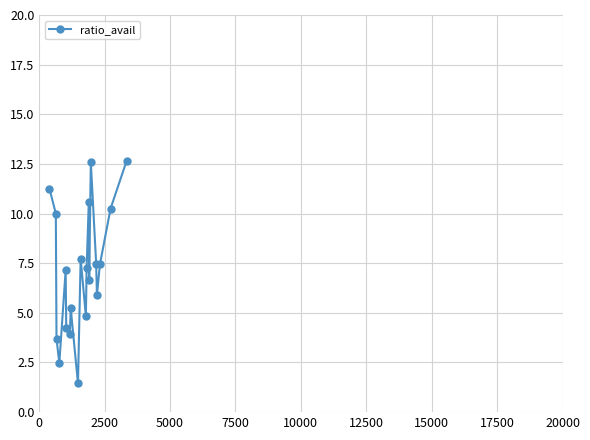

What is the value of the 4th point from the left?

2.5